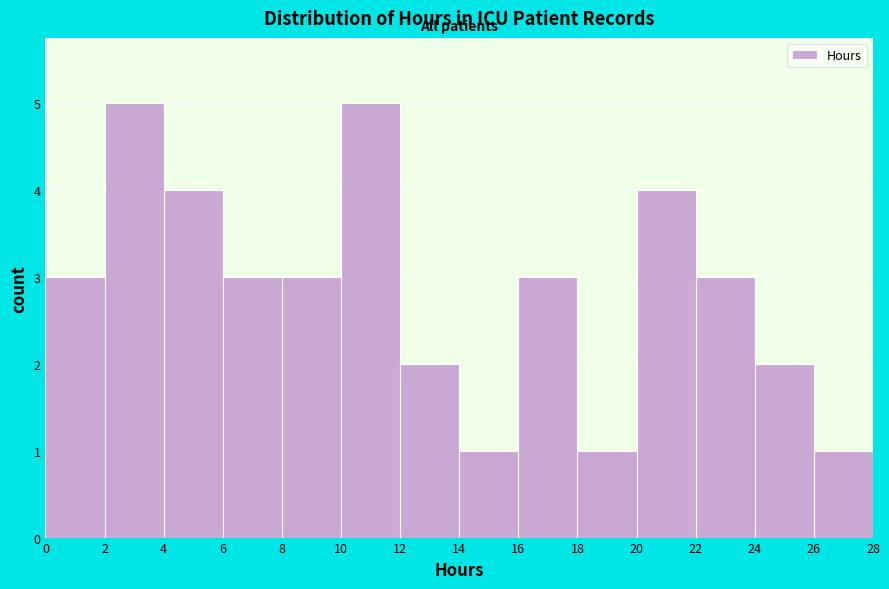

What is the height of the bar covering 6 to 8 on the x-axis? The values are not printed on the chart, so give them approximately, as read against the axis.

3